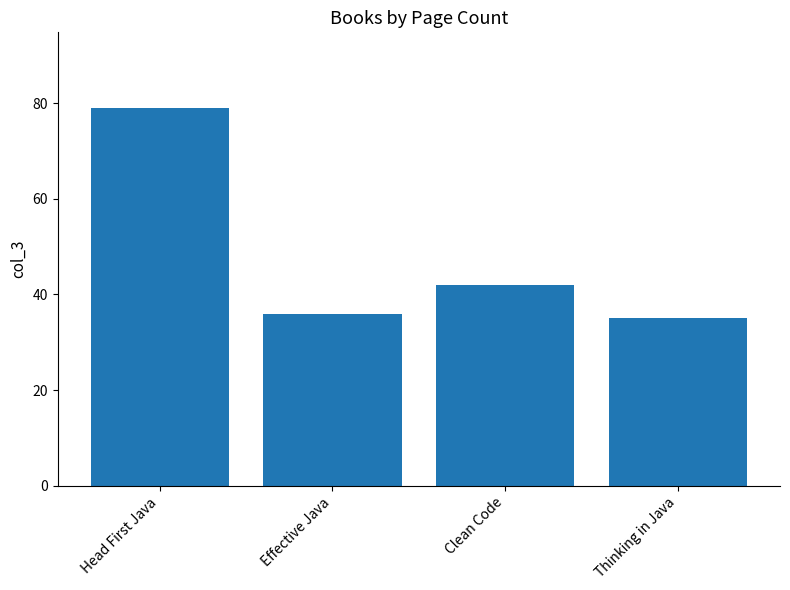

Rank the categories by value from highest to lowest.

Head First Java, Clean Code, Effective Java, Thinking in Java